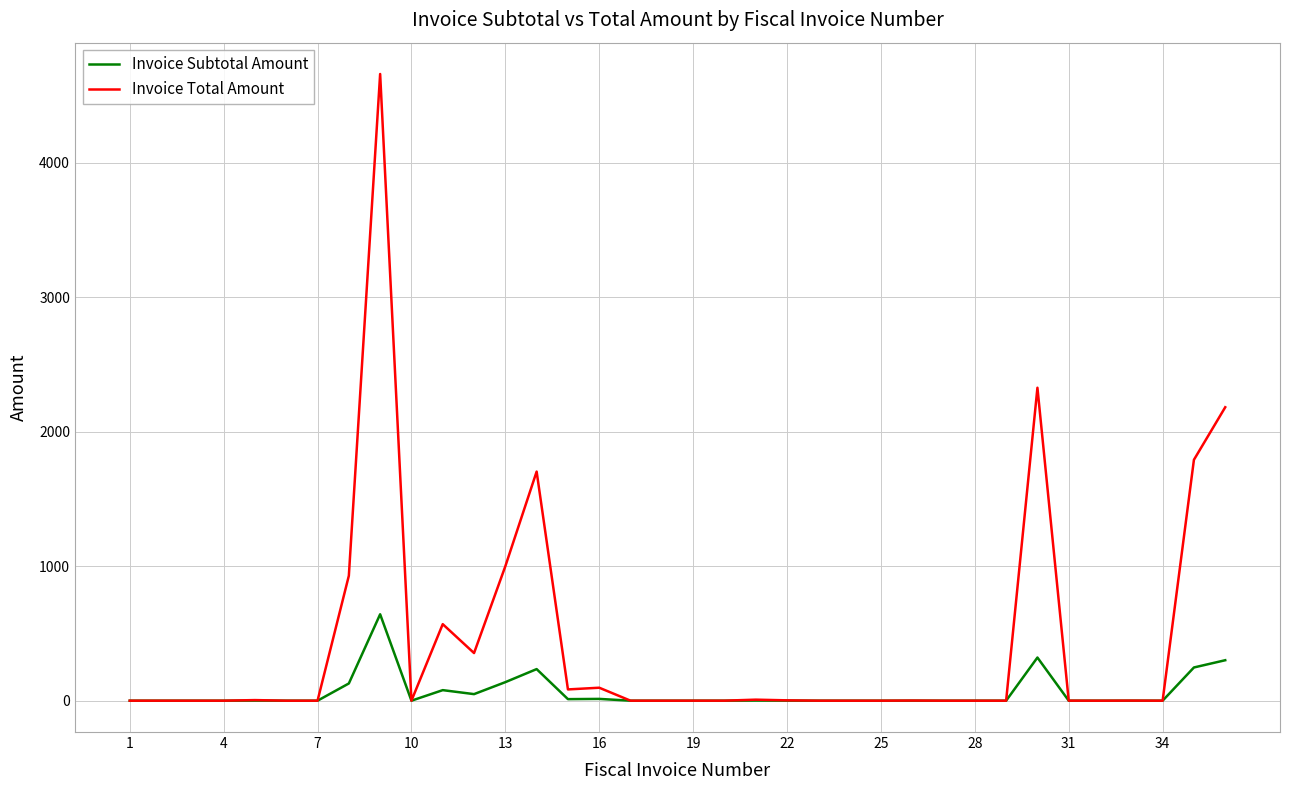

True or false: Invoice Subtotal Amount has more than 0 interior local peaks.

True